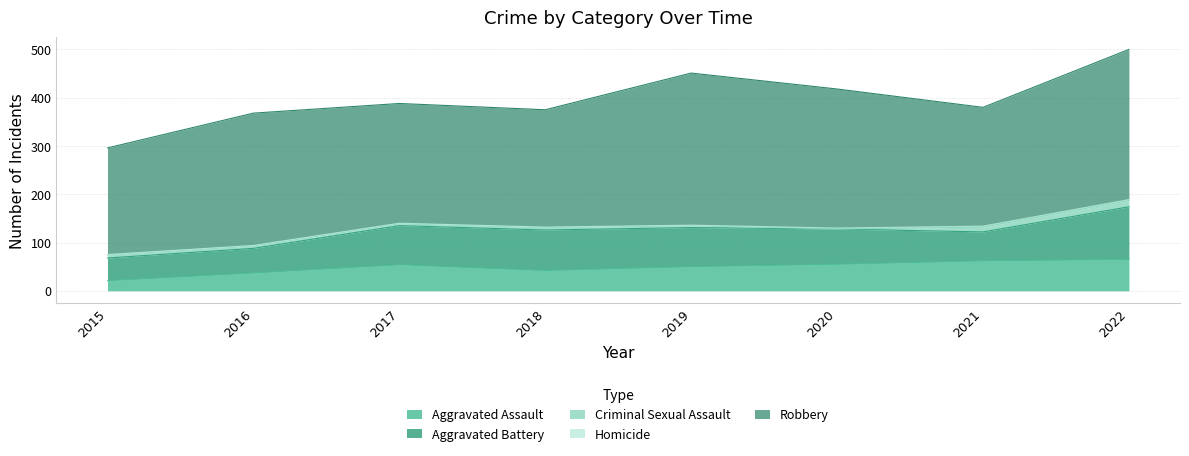

True or false: Aggravated Battery and Robbery intersect in this chart.

False